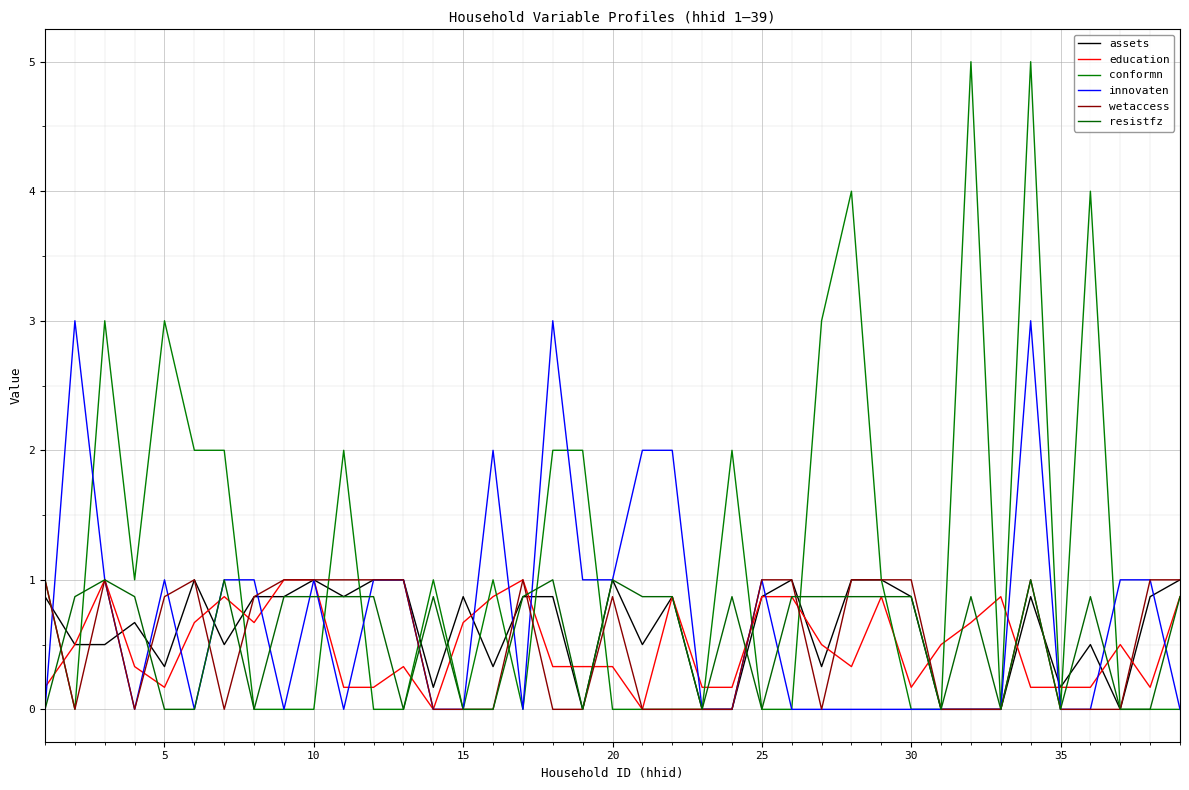

How many lines are shown in the chart?

6